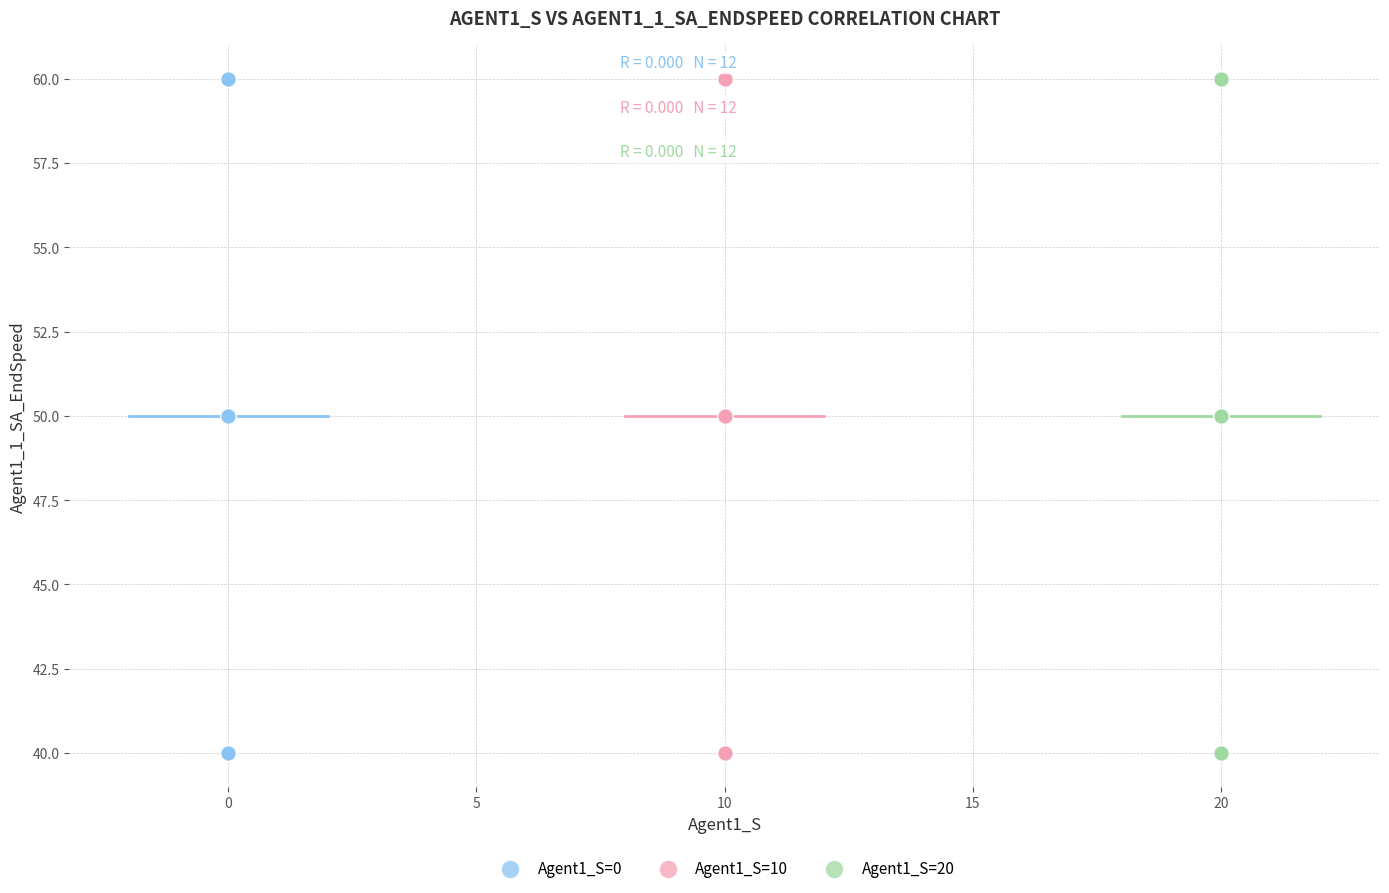

What are all the series names shown in the legend?

Agent1_S=0, Agent1_S=10, Agent1_S=20